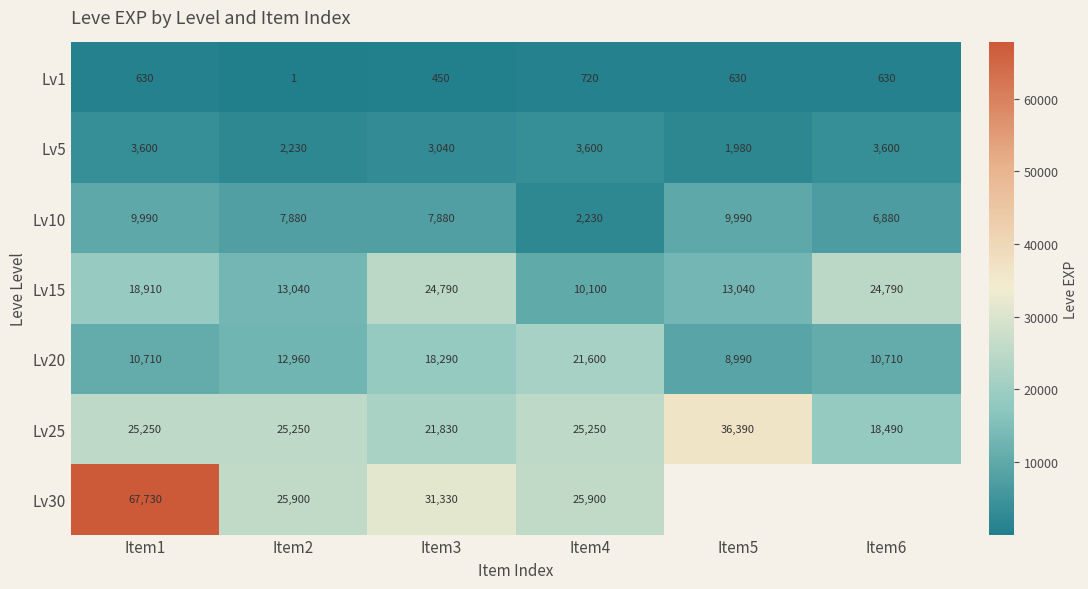

What is the spread (max minus min) of values at Item4?

25180